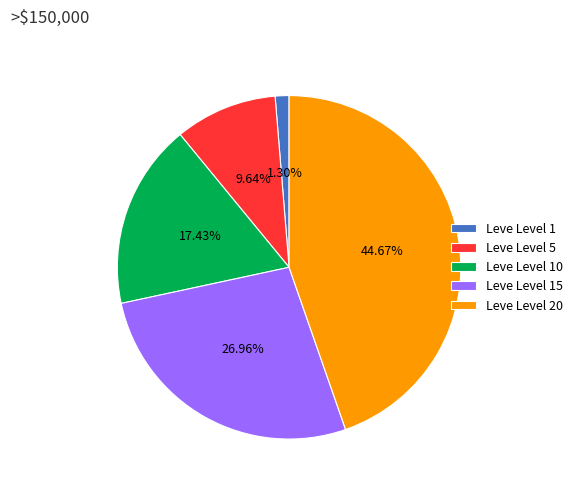

To the nearest percent, what is the difference between the Leve Level 1 and Leve Level 5 slice percentages?

8%